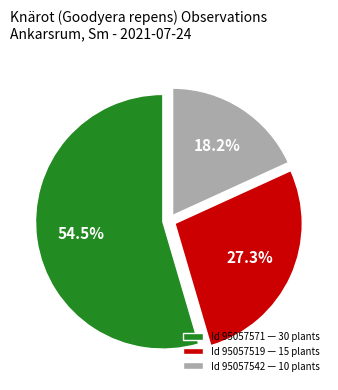

Is there a majority slice in this chart?

Yes